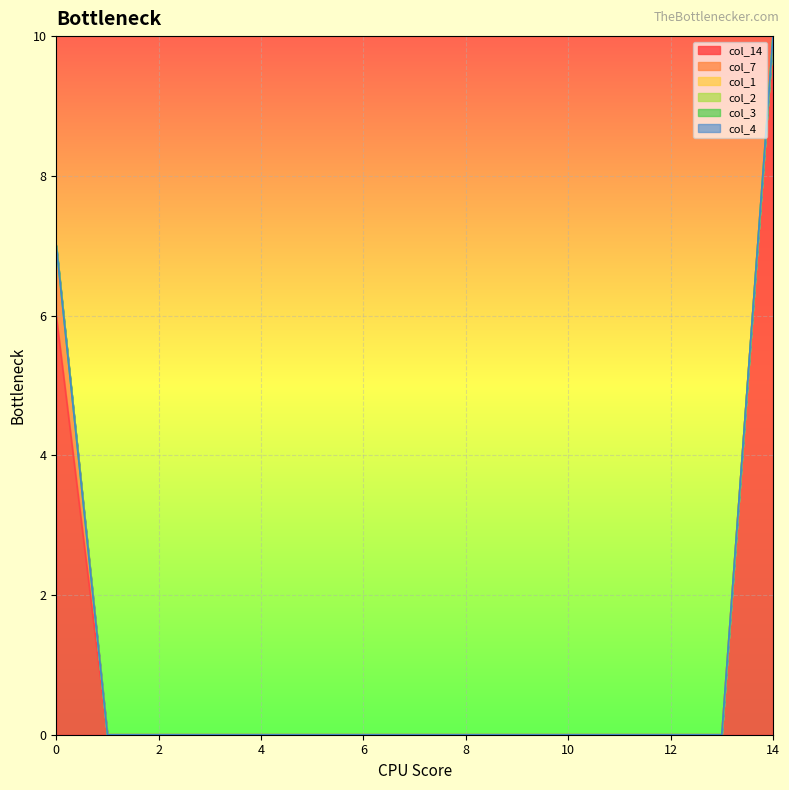

Which label corresponds to the largest value in the chart?

14